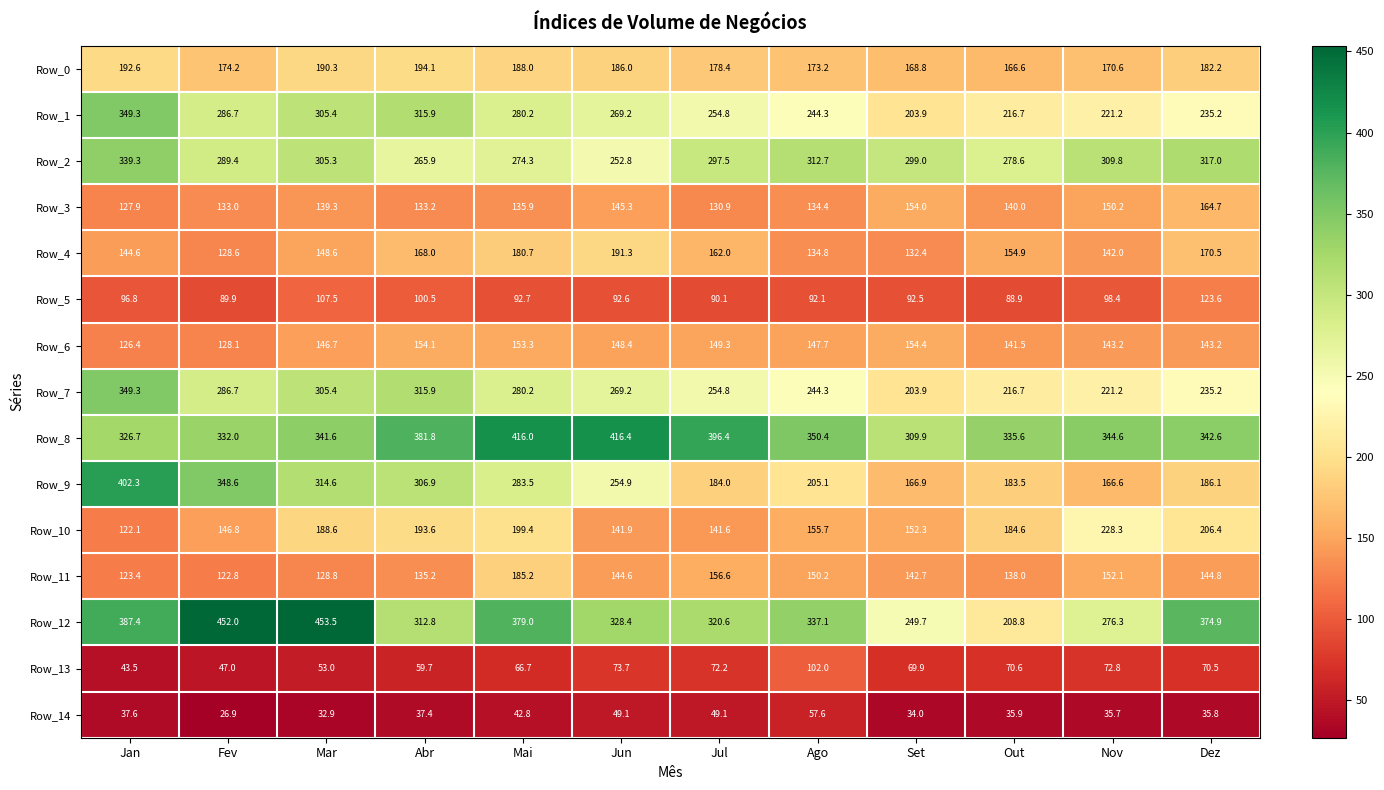

At which category is the sum across all series the highest?

Jan